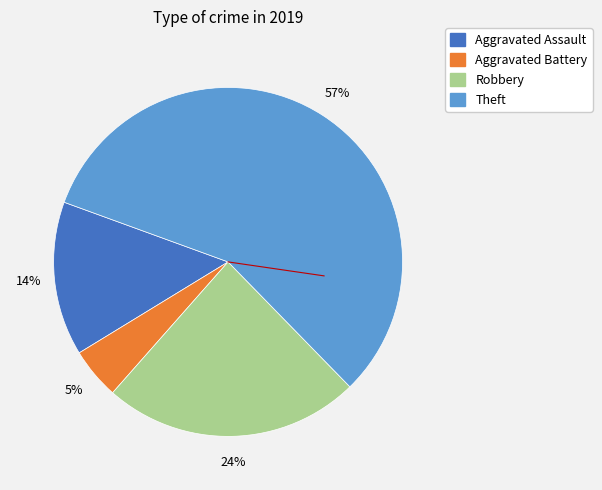

Which category has the smallest portion of the pie?

Aggravated Battery